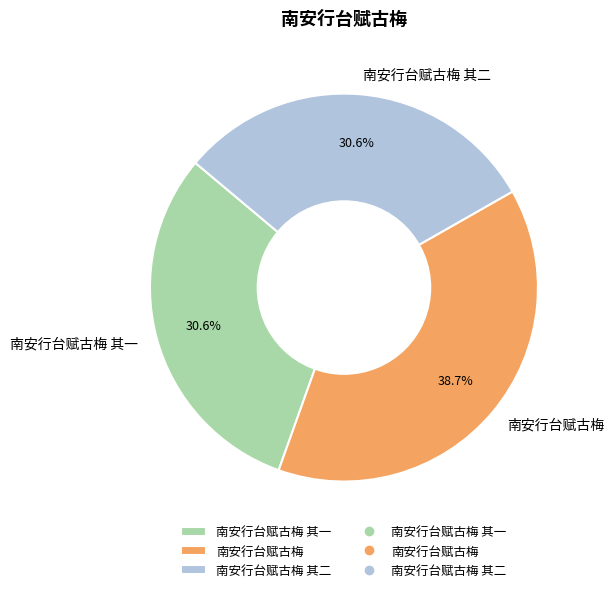

Which has a higher value, 南安行台赋古梅 or 南安行台赋古梅 其一?

南安行台赋古梅